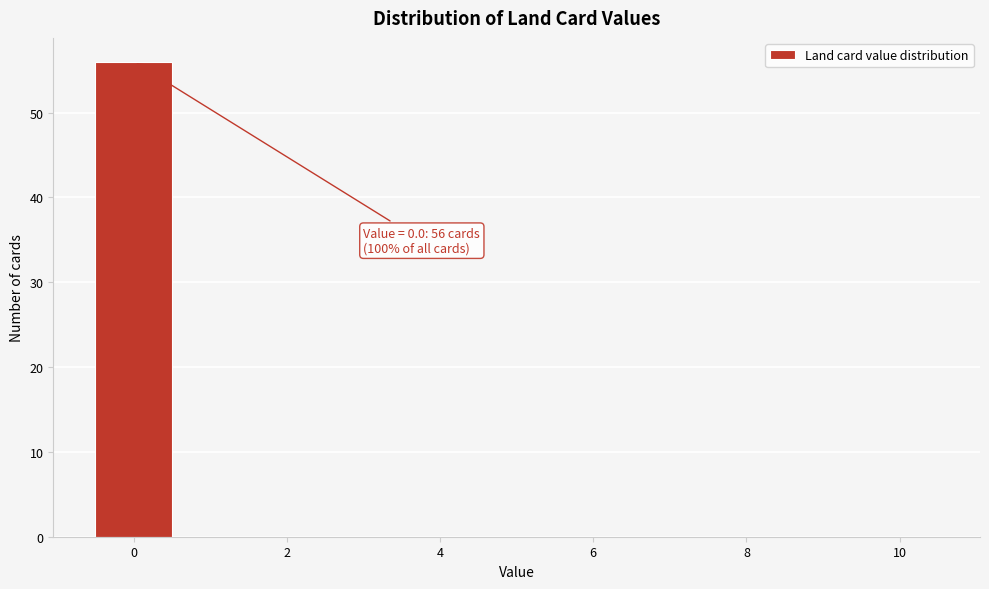

Which range on the x-axis has the tallest bar?

-0.5 to 0.5